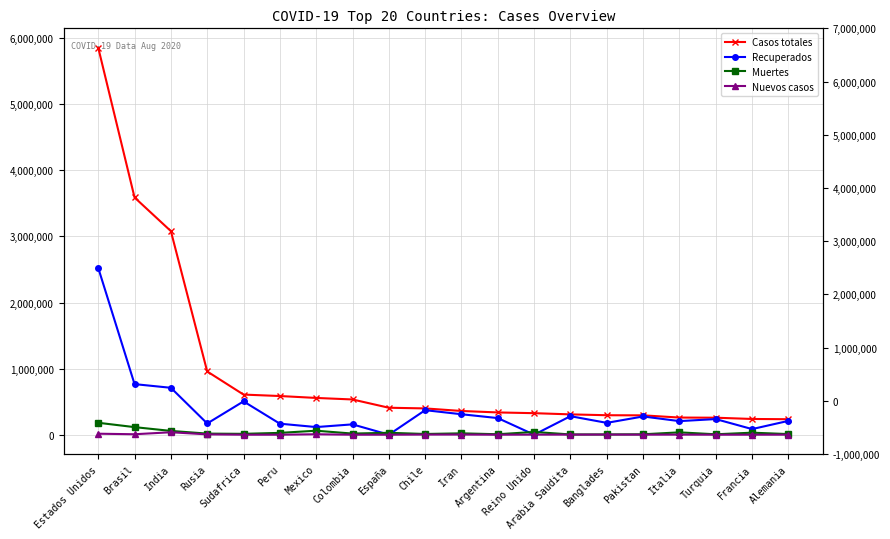

The value of Nuevos casos at Alemania is 368. True or false?

True